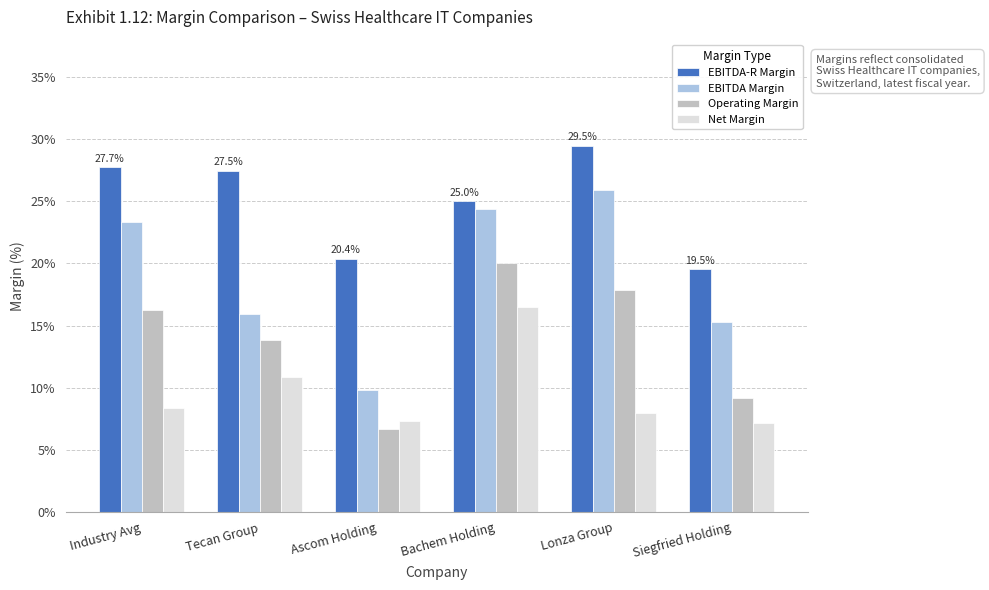

What is the sum of all EBITDA Margin values?

114.7